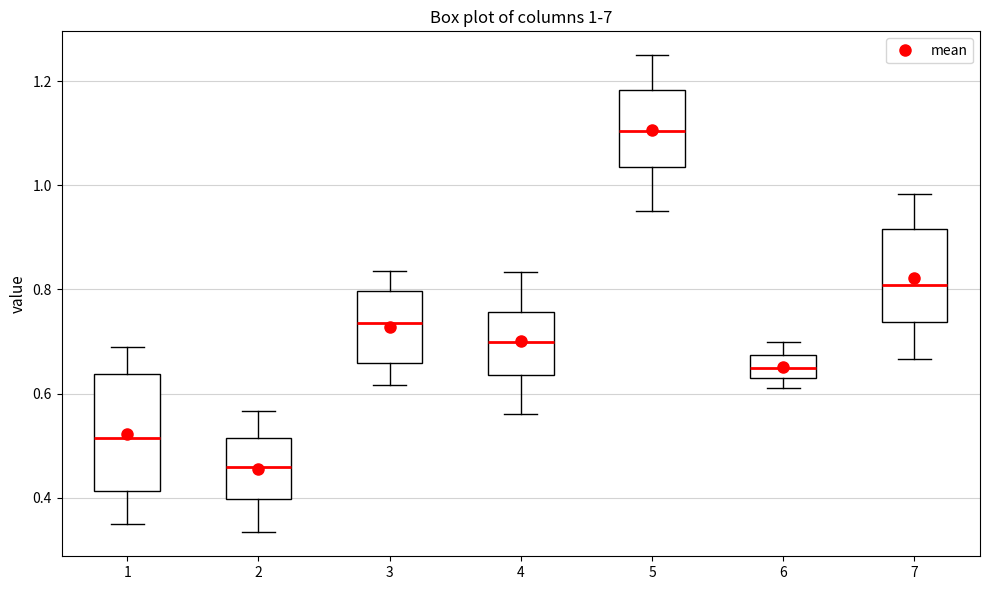

Comparing the boxes themselves (not the whiskers), which one is the tallest?

1